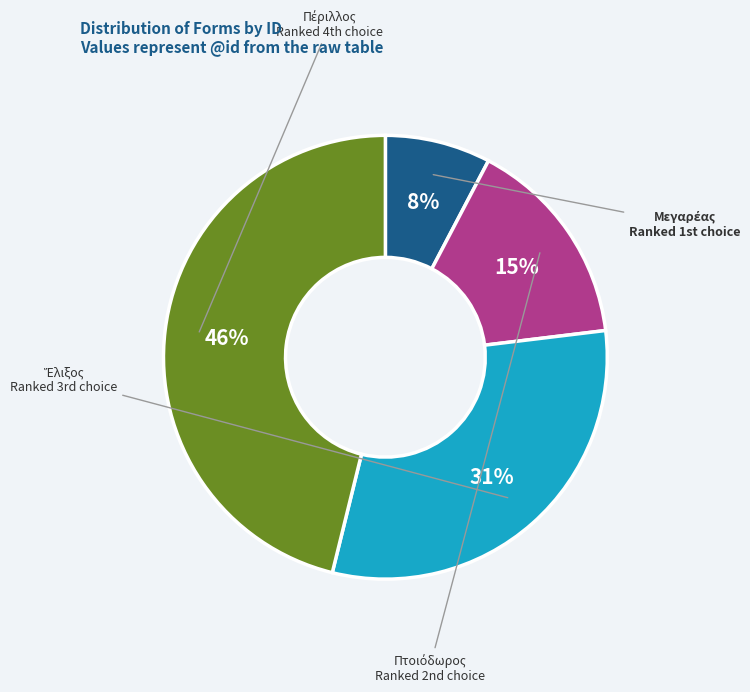

To the nearest percent, what is the average slice percentage?

25%